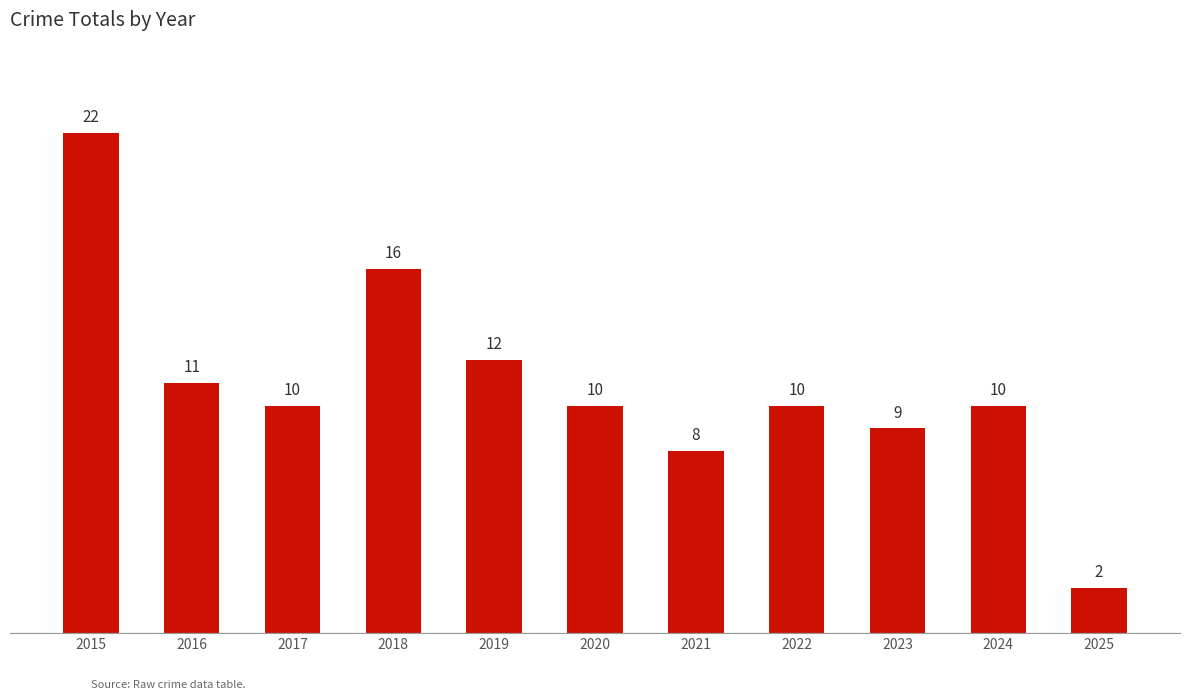

The value at 2025 is 1. True or false?

False